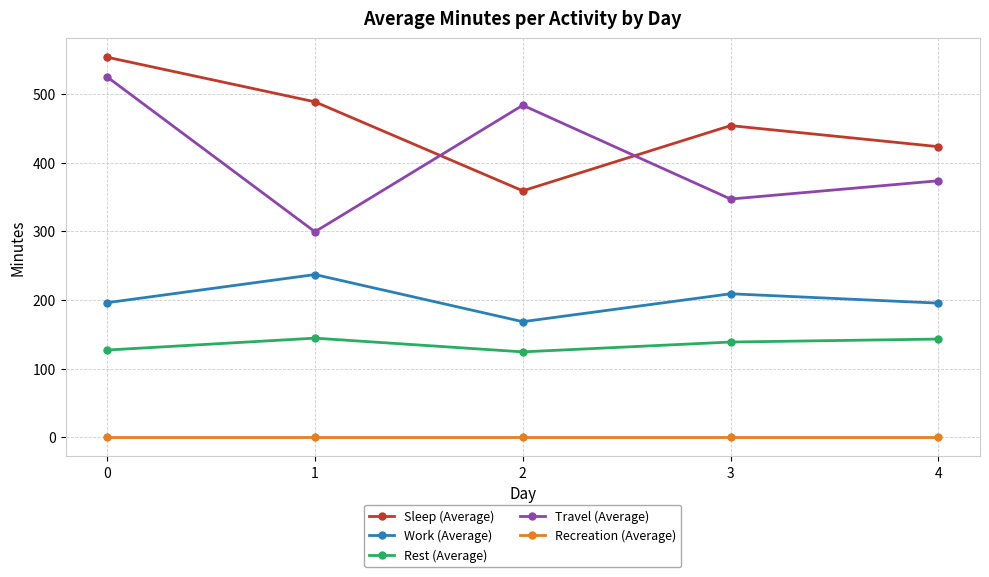

Is this an area chart (filled region under the line)?

No